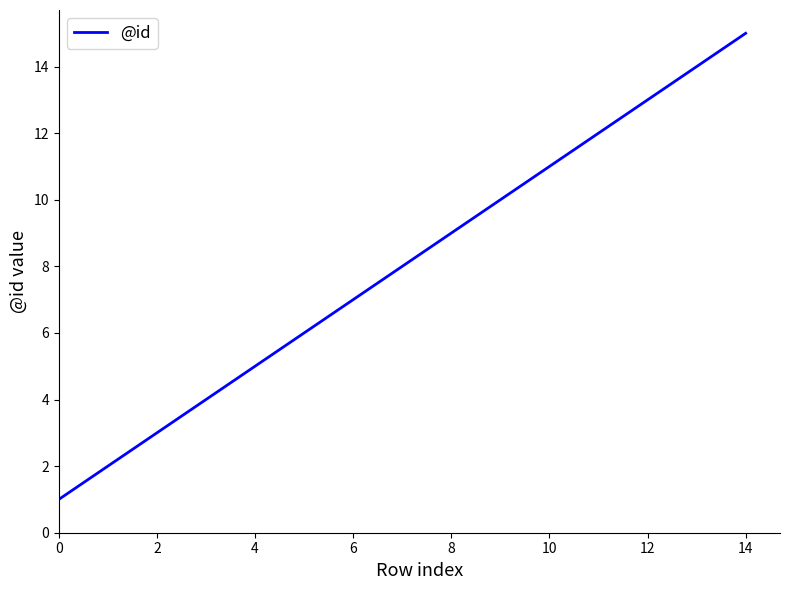

What is the greatest value displayed?

15